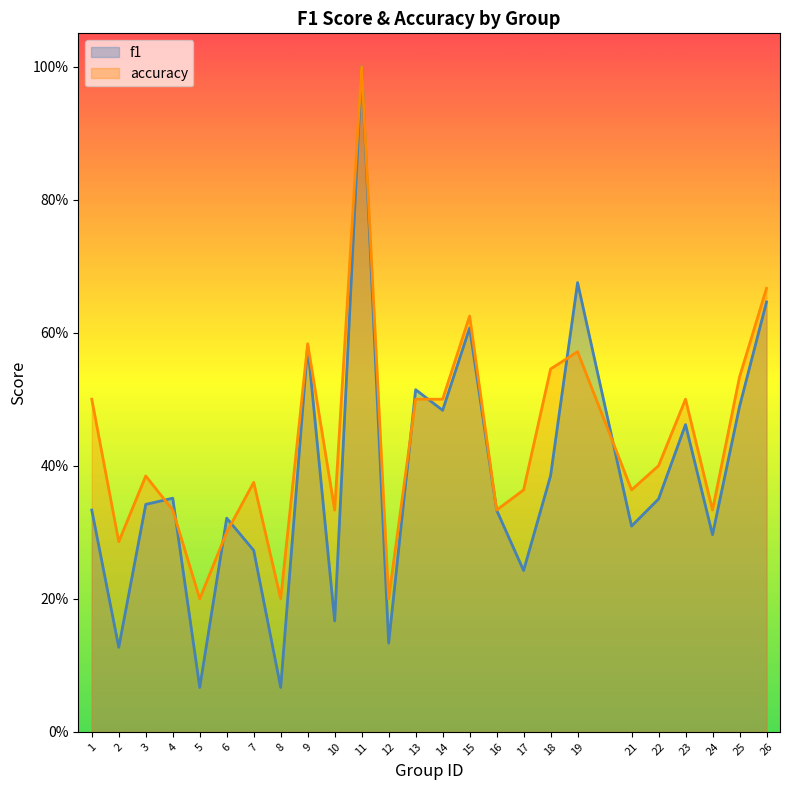

What is the value of the f1 point at the 19th from the left?

0.7